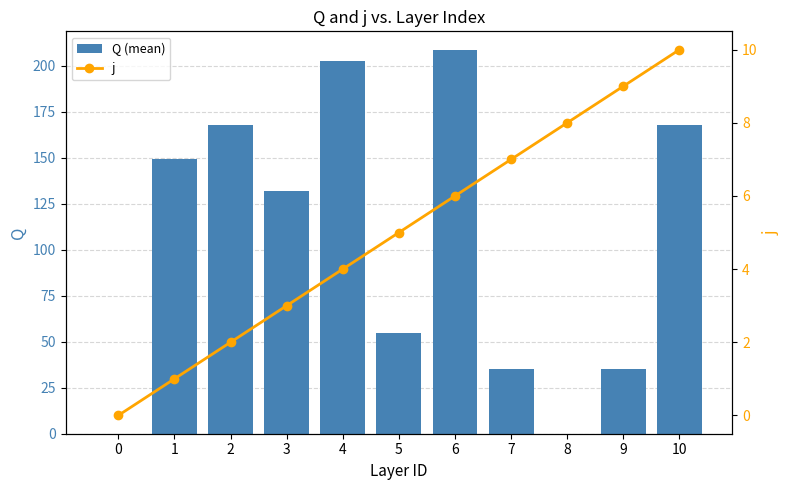

What is the value of the Q (mean) bar at the 5th from the left?

202.8